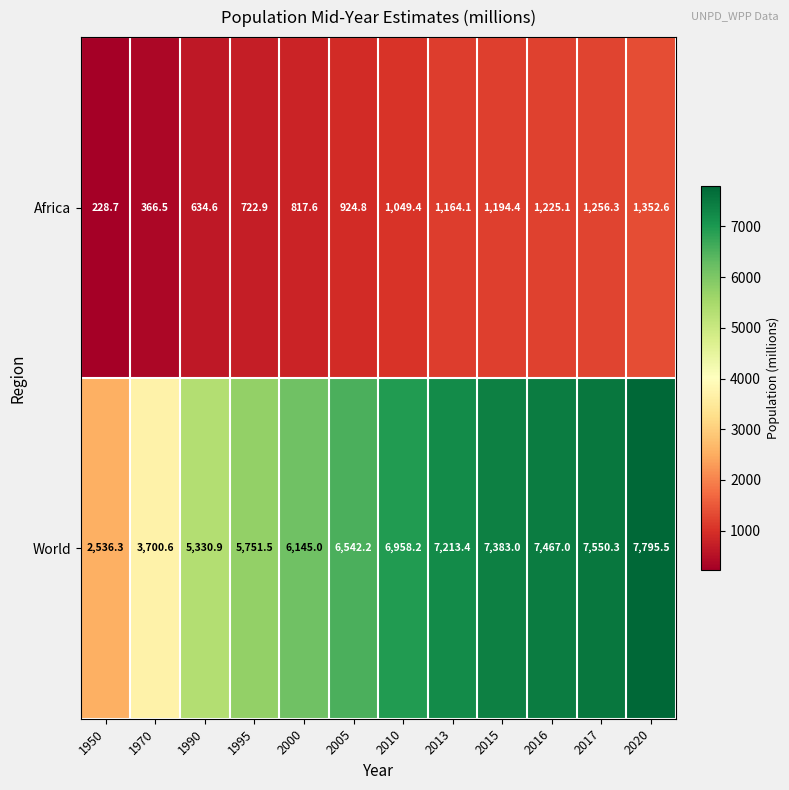

Rank the series by their maximum value, from lowest to highest.

Africa, World